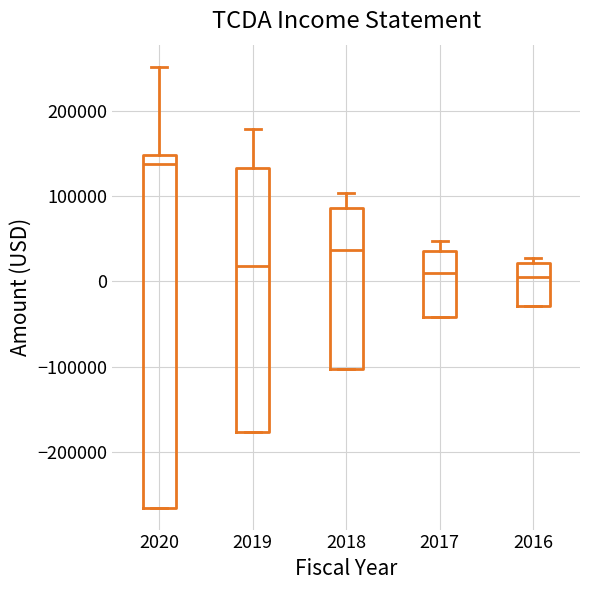

Where is the lower edge of the box at x = 2019 on the y-axis? The values are not printed on the chart, so give them approximately, as read against the axis.

-180000